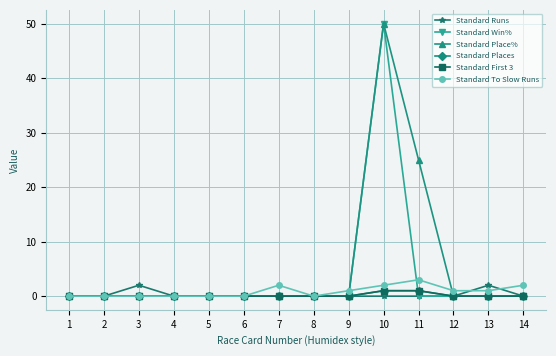

Which has a higher value, 3 or 1?

3